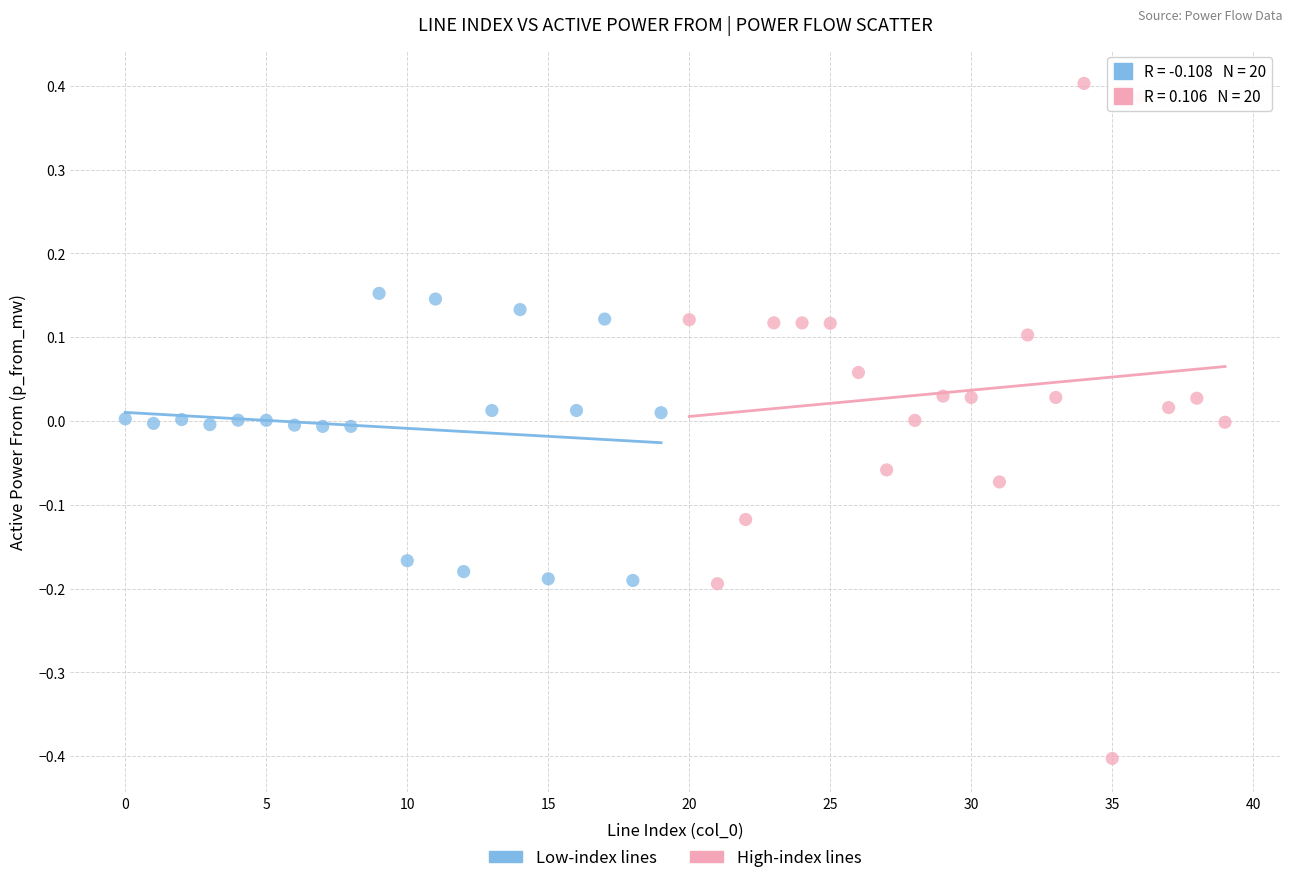

What are all the series names shown in the legend?

Low-index lines, High-index lines